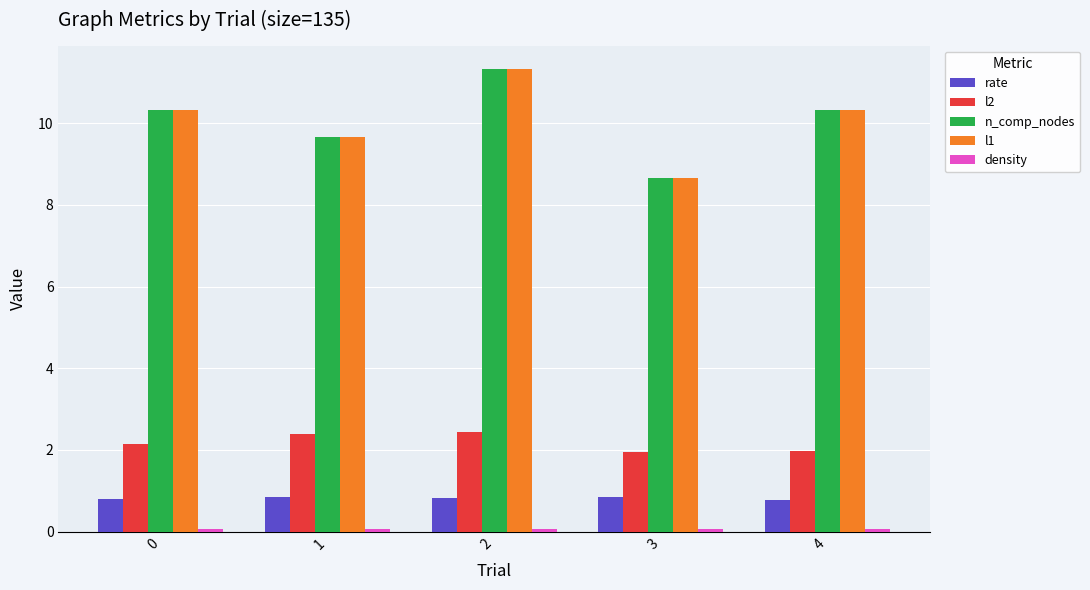

At how many categories does at least one series exceed 10?

3